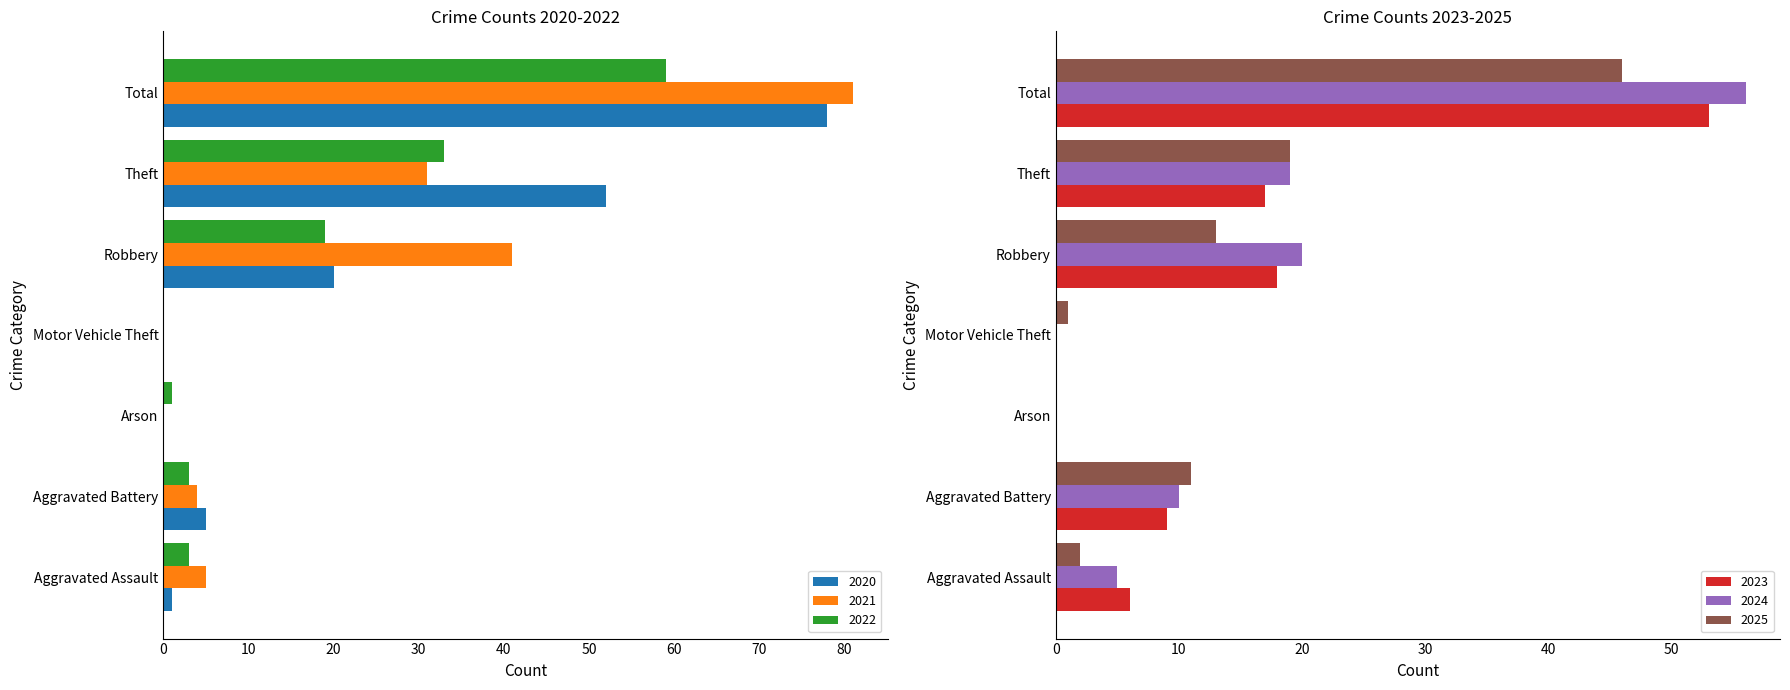

Rank the categories by 2025 value from highest to lowest.

Total, Theft, Robbery, Aggravated Battery, Aggravated Assault, Motor Vehicle Theft, Arson